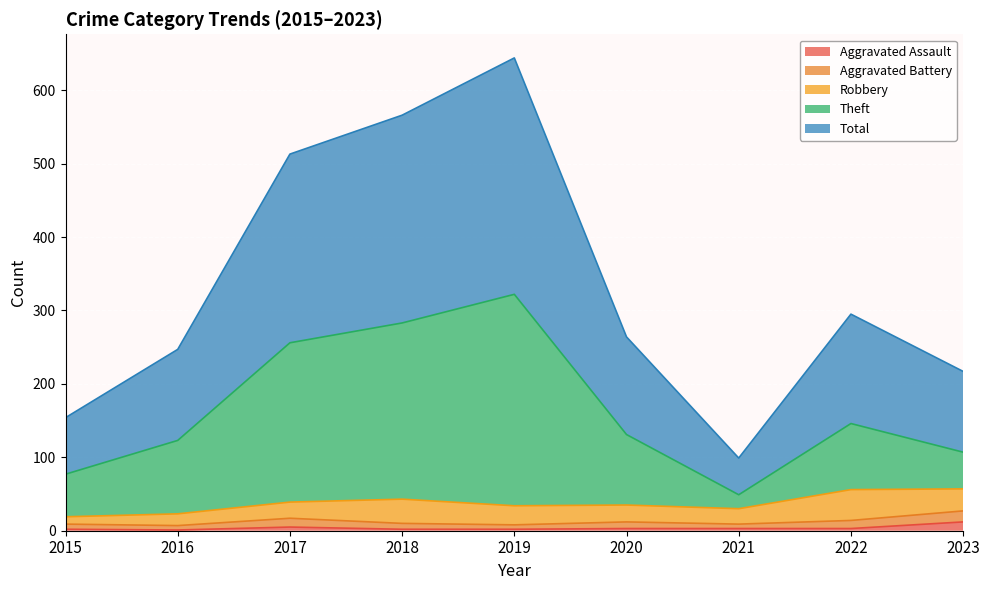

In Total, how many points are lower than both neighbors (excluding endpoints)?

1